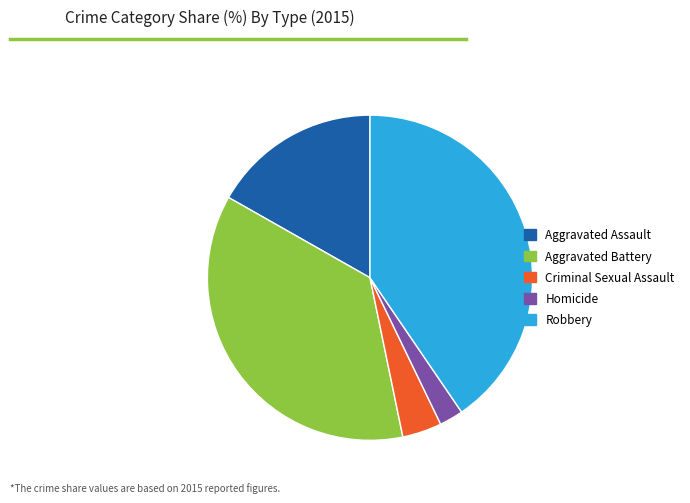

Which category has the smallest portion of the pie?

Homicide